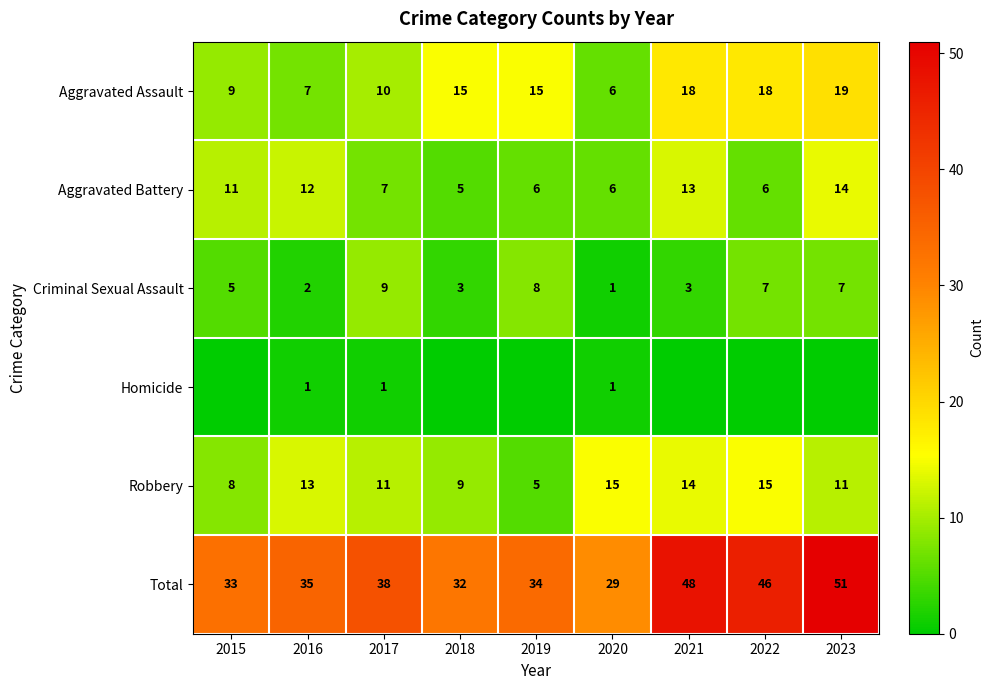

Rank the series at 2016 from lowest to highest value.

Homicide, Criminal Sexual Assault, Aggravated Assault, Aggravated Battery, Robbery, Total